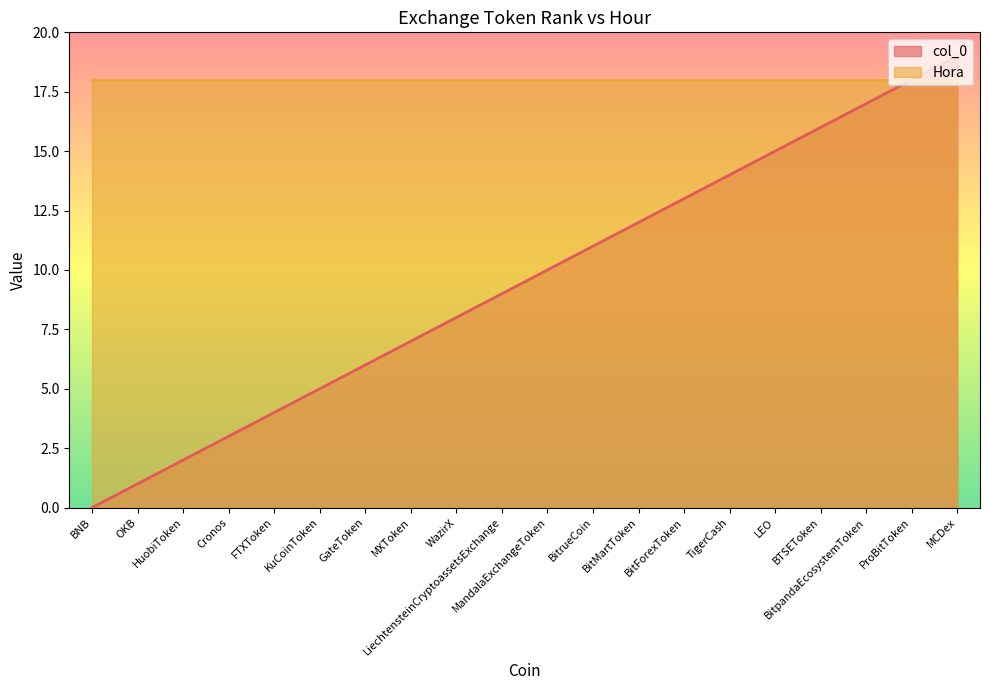

Rank the categories by value from highest to lowest.

MCDex, ProBitToken, BitpandaEcosystemToken, BTSEToken, LEO, TigerCash, BitForexToken, BitMartToken, BitrueCoin, MandalaExchangeToken, LiechtensteinCryptoassetsExchange, WazirX, MXToken, GateToken, KuCoinToken, FTXToken, Cronos, HuobiToken, OKB, BNB